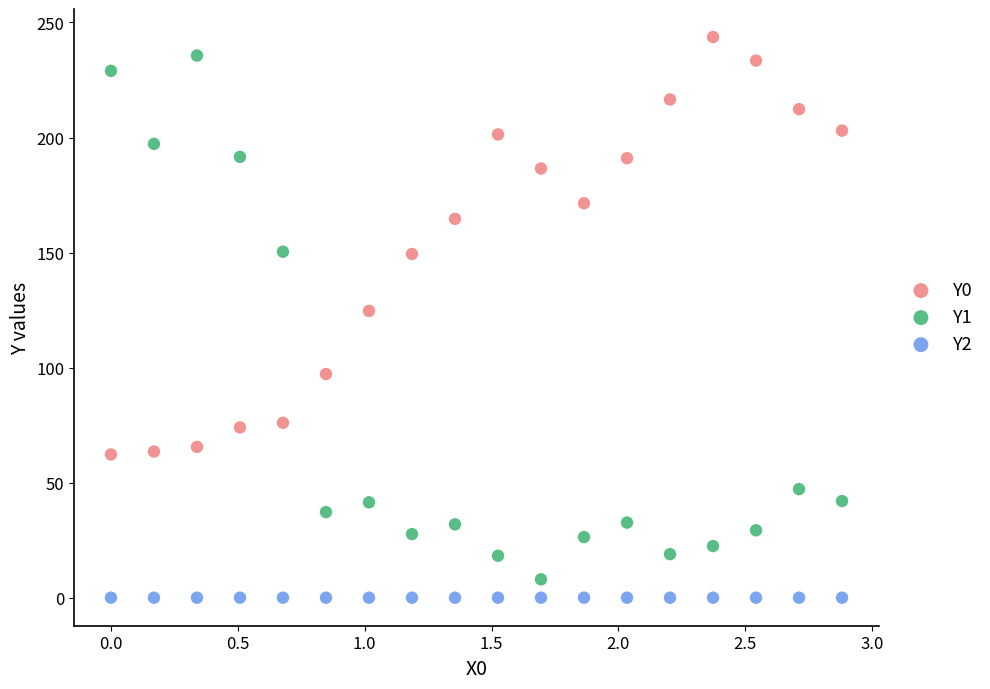

Across all series, what Y value is closest to 121?

124.6